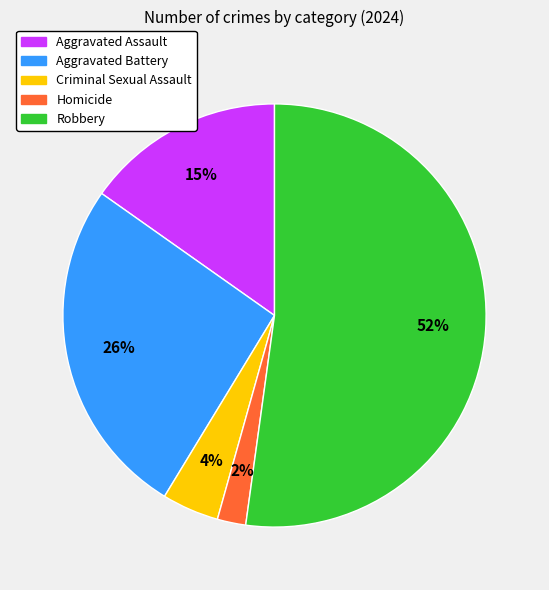

How many slices are in this pie chart?

5